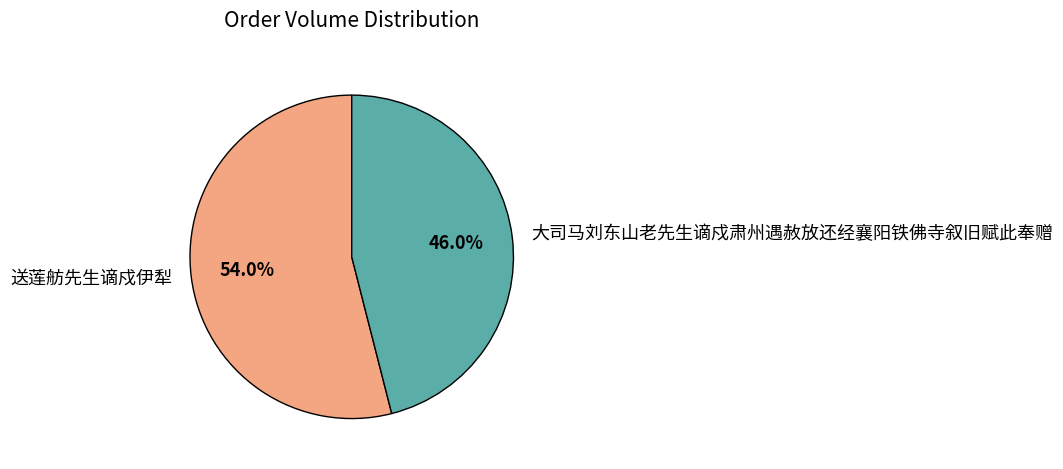

To the nearest percent, what portion does 送莲舫先生谪戍伊犁 represent?

54%